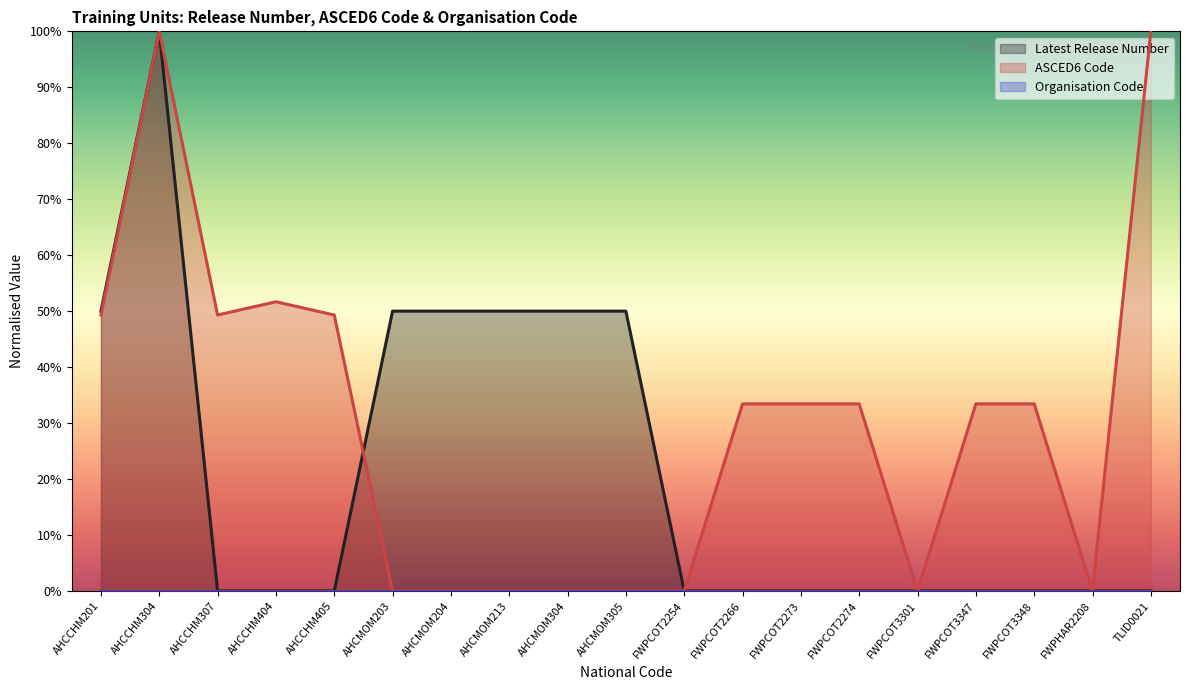

What is the greatest value displayed?

100.0